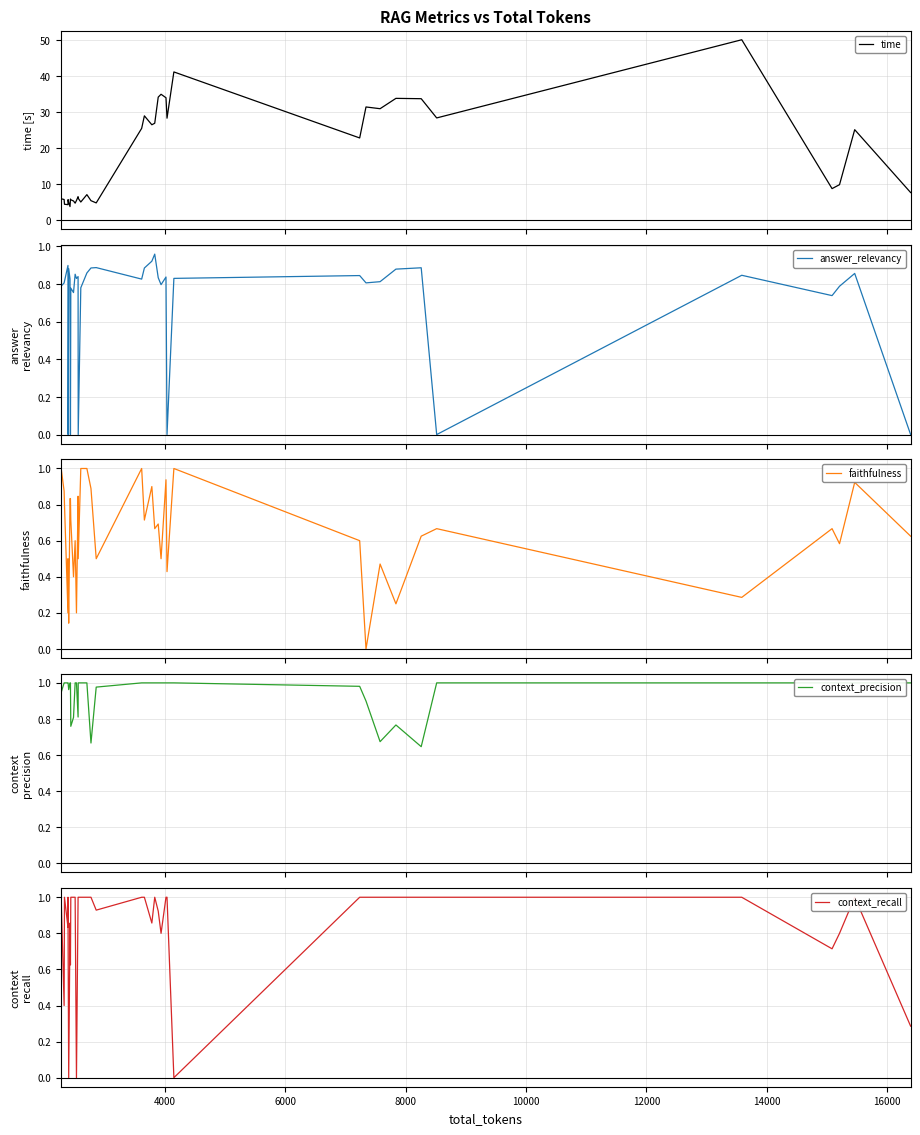

How many lines are shown in the chart?

5